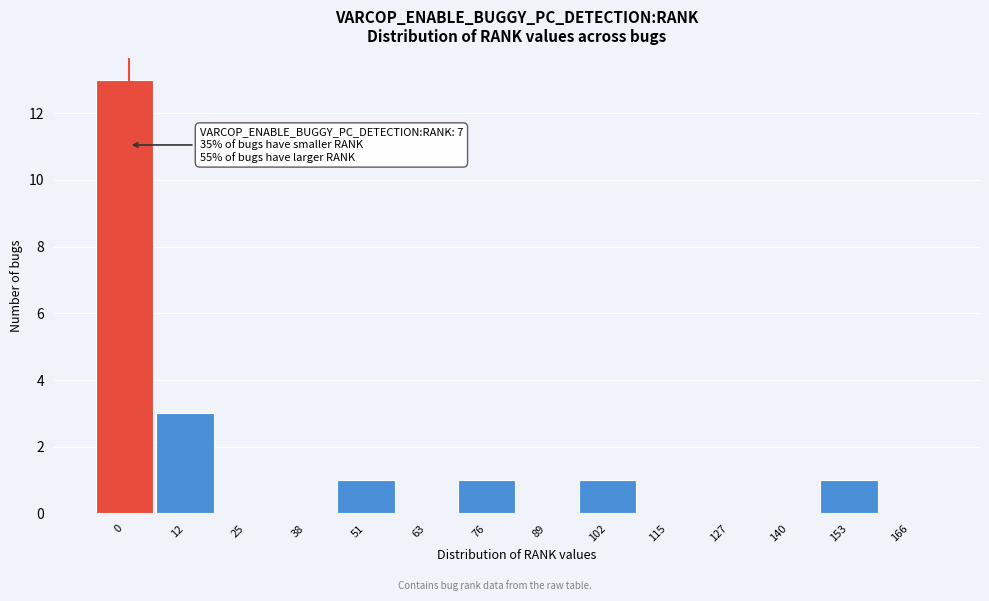

Reading right to left, transcribe all the data shown in this chart.

166=0	153=1	140=0	127=0	115=0	102=1	89=0	76=1	63=0	51=1	38=0	25=0	12=3	0=13